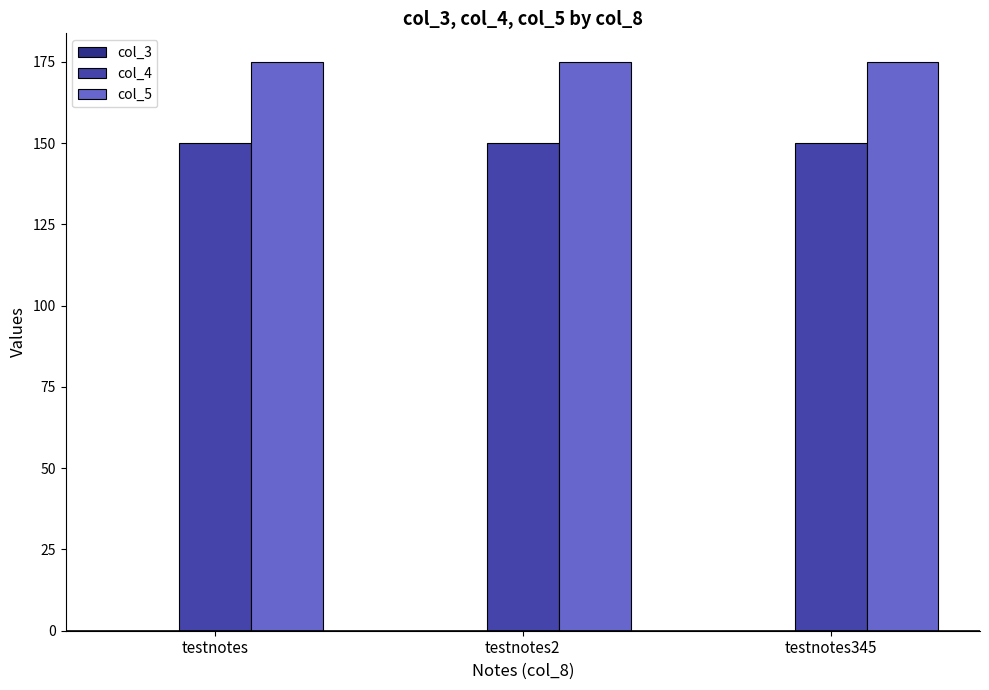

Is the value of col_4 at testnotes greater than the value of col_5 at testnotes345?

No